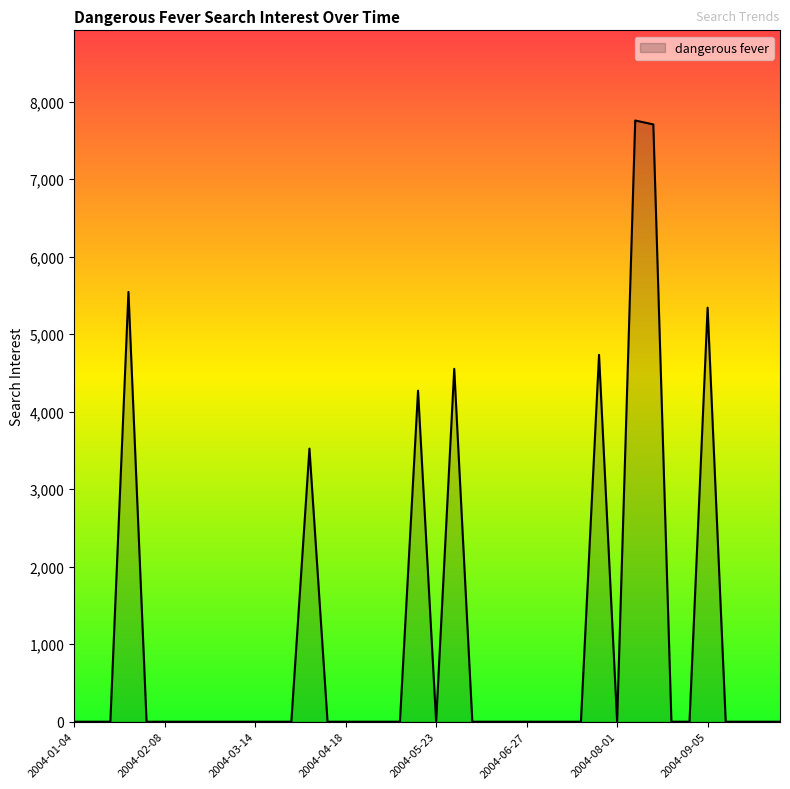

True or false: the data has more than 1 interior local peaks.

True